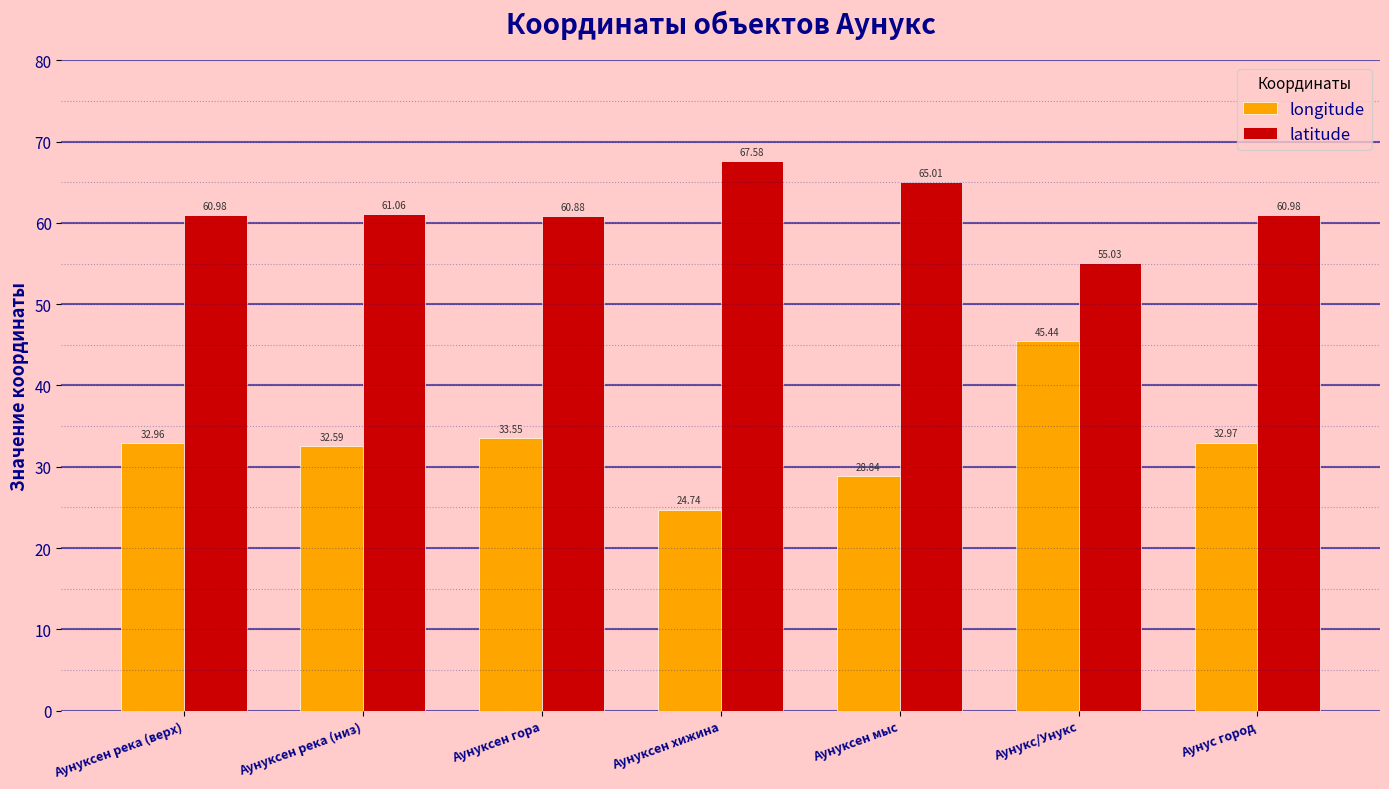

List the labels in order of longitude value, largest first.

Аунукс/Унукс, Аунуксен гора, Аунус город, Аунуксен река (верх), Аунуксен река (низ), Аунуксен мыс, Аунуксен хижина